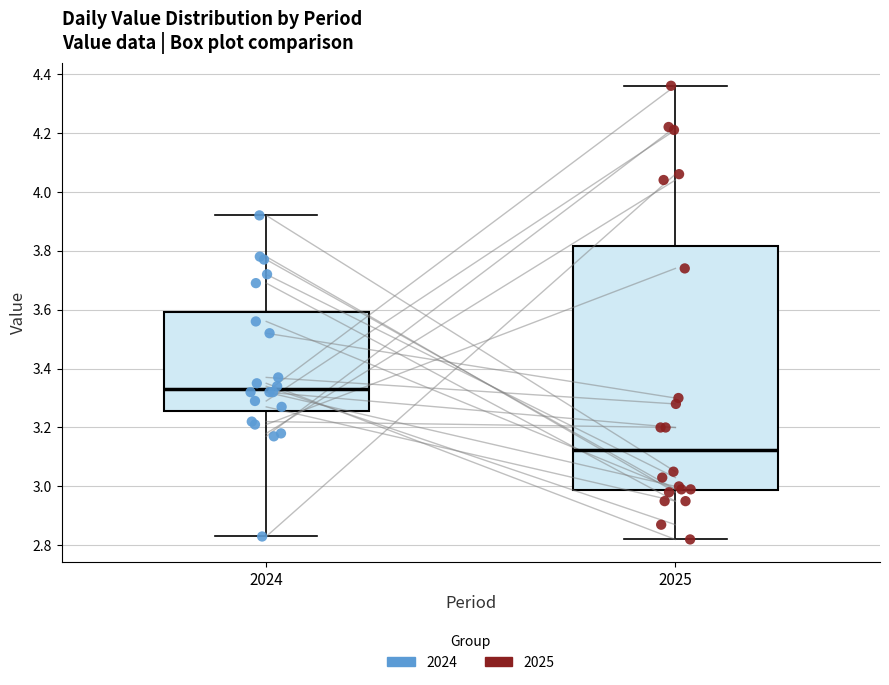

Where is the upper edge of the box at x = 2024 on the y-axis? The values are not printed on the chart, so give them approximately, as read against the axis.

3.60